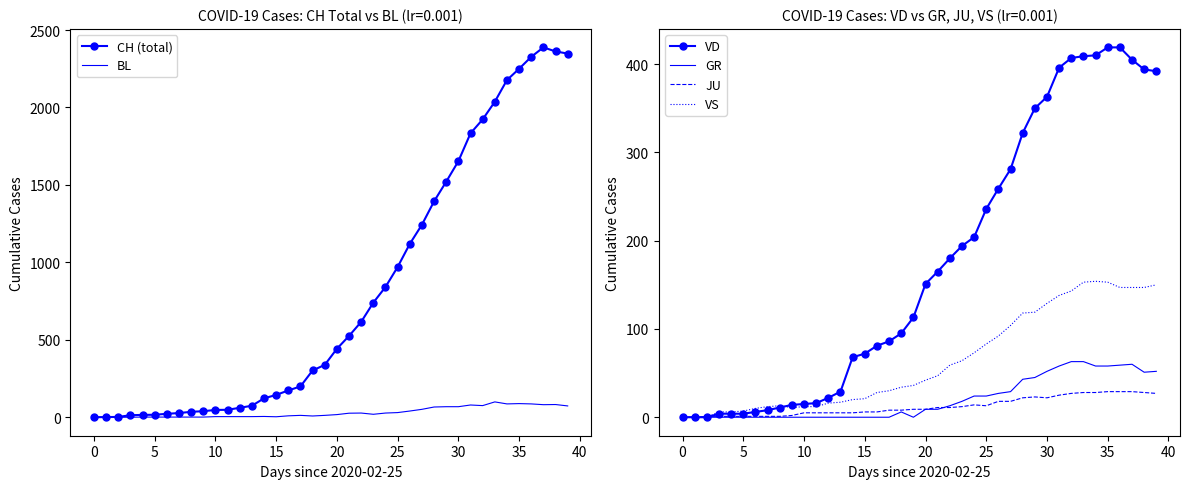

In GR, how many points are higher than both neighbors (excluding endpoints)?

2